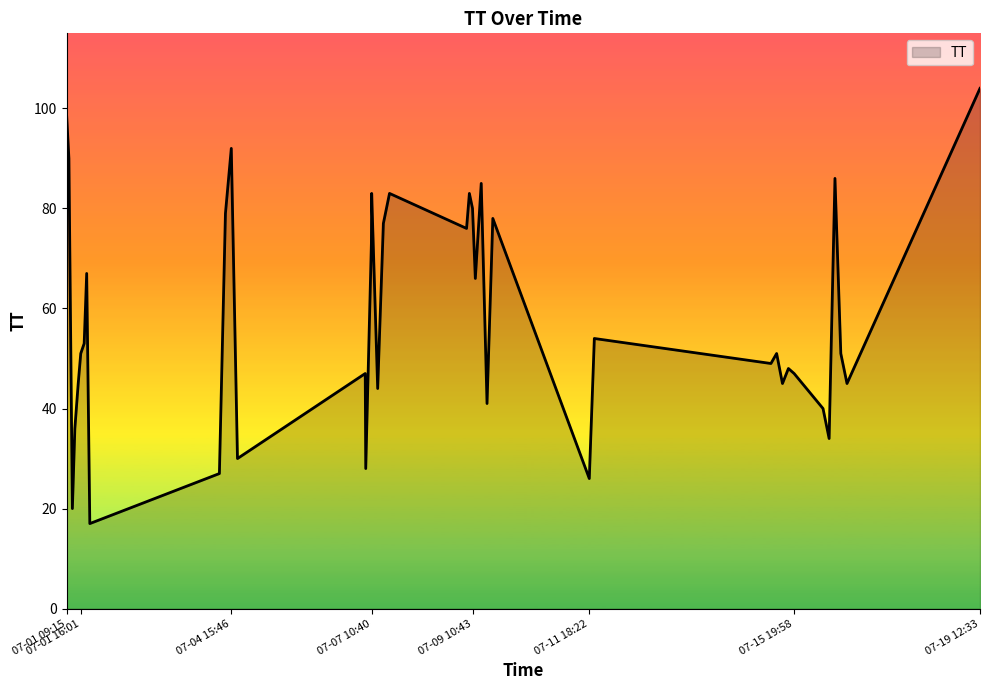

What is the smallest value displayed?

17